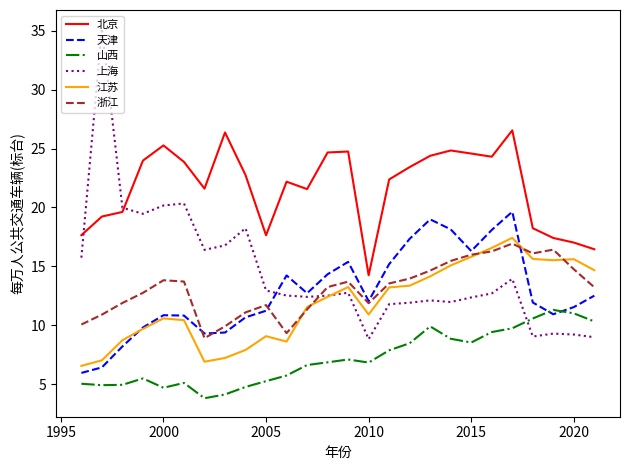

What is the minimum value shown in the chart?

3.8